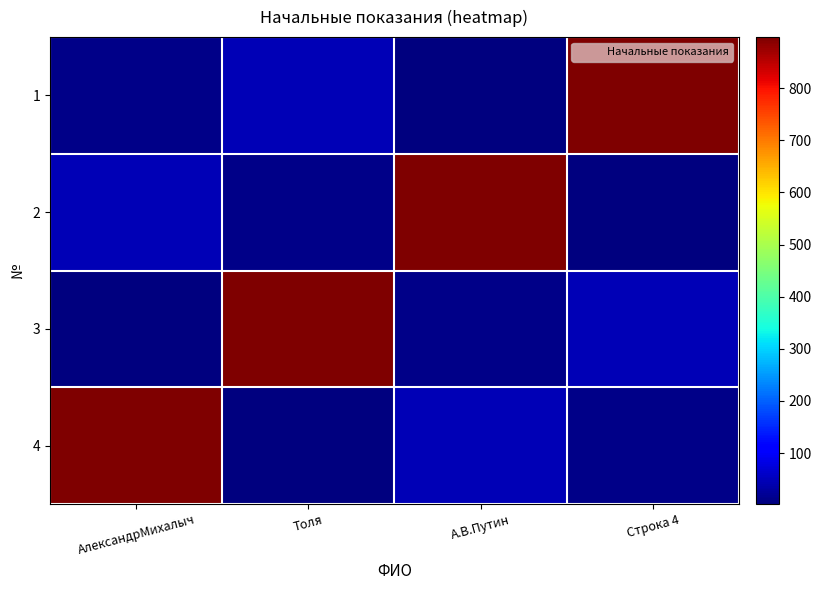

Which series has the largest range (max minus min)?

1